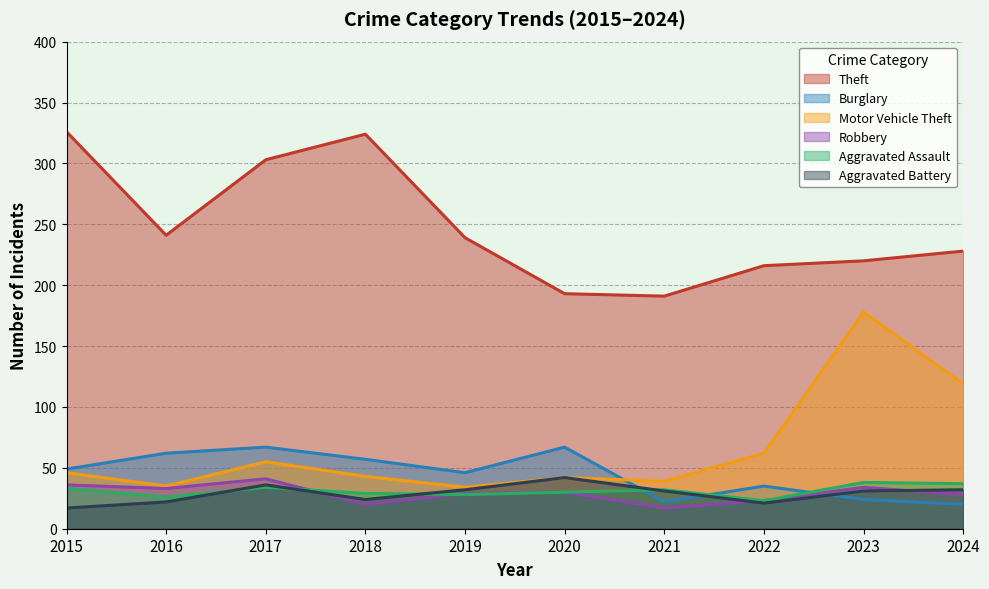

What is the sum of all Theft values?

2481